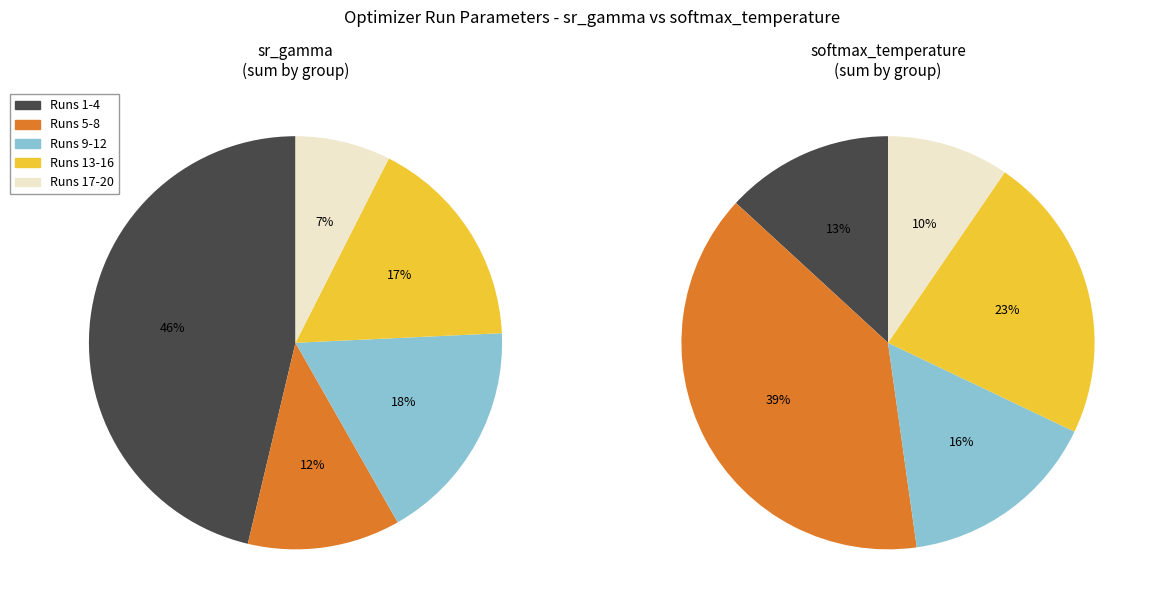

The Run 13 slice represents 1% of the pie. True or false?

False